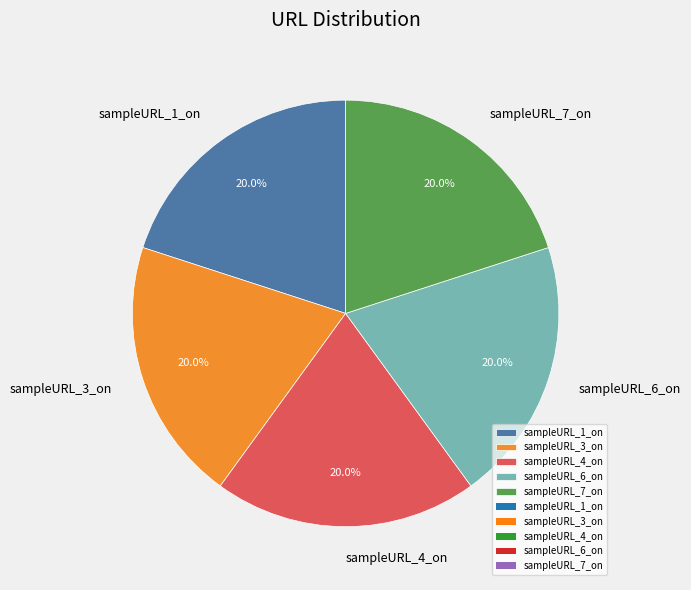

To the nearest percent, what is the average slice percentage?

20%